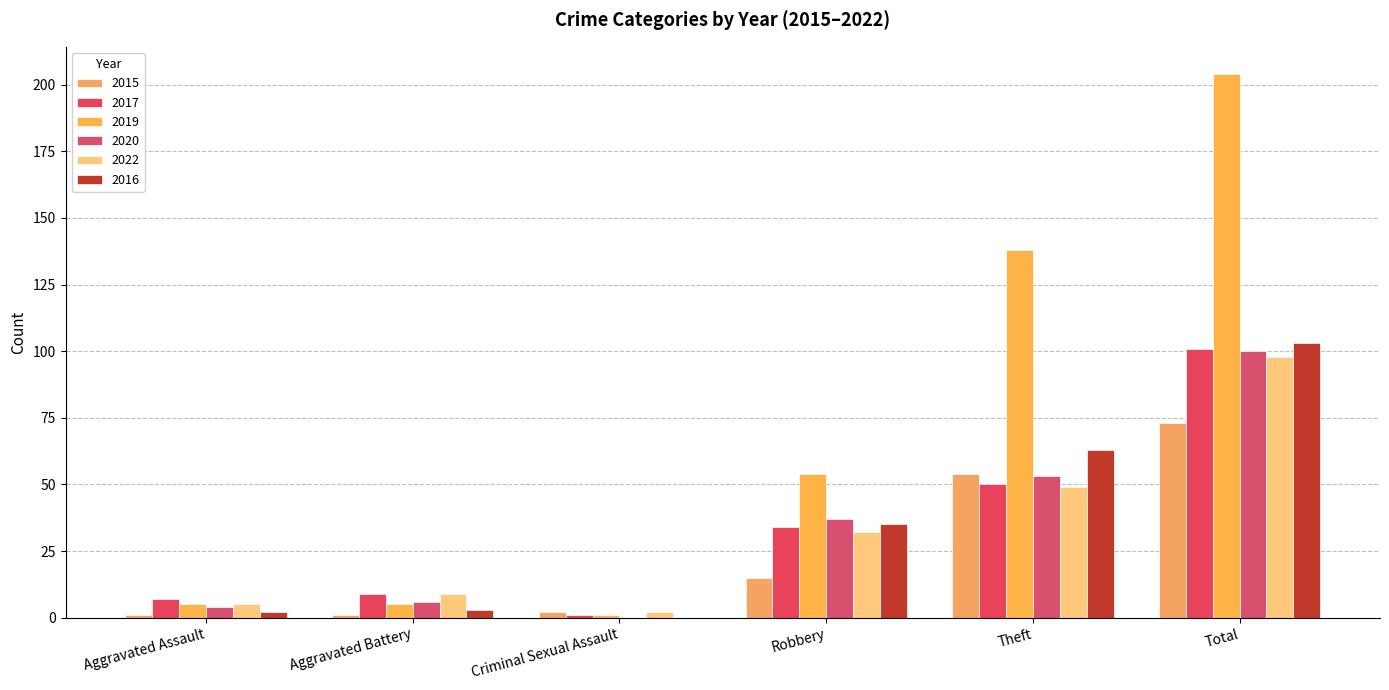

What is the sum of all 2022 values?

195